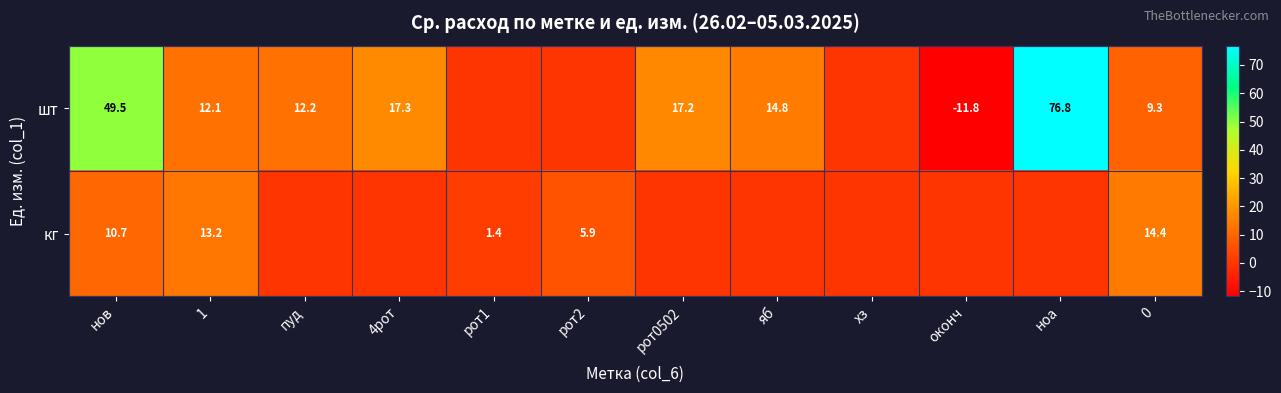

At which category does the chart reach its minimum across all series?

оконч